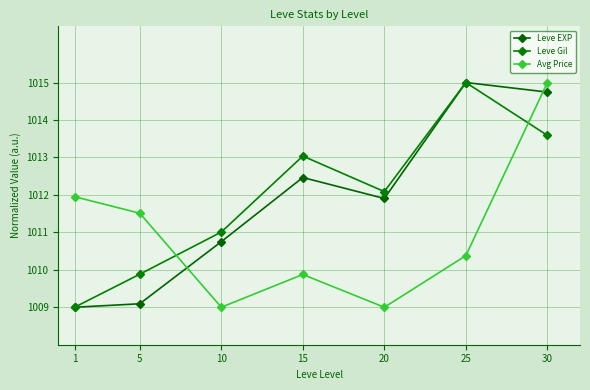

Reading left to right, extract all data points from this chart.

Leve EXP: 1009.0	1009.1	1010.8	1012.5	1011.9	1015.0	1014.7
Leve Gil: 1009.0	1009.9	1011.0	1013.0	1012.1	1015.0	1013.6
Avg Price: 1012.0	1011.5	1009.0	1009.9	1009.0	1010.4	1015.0